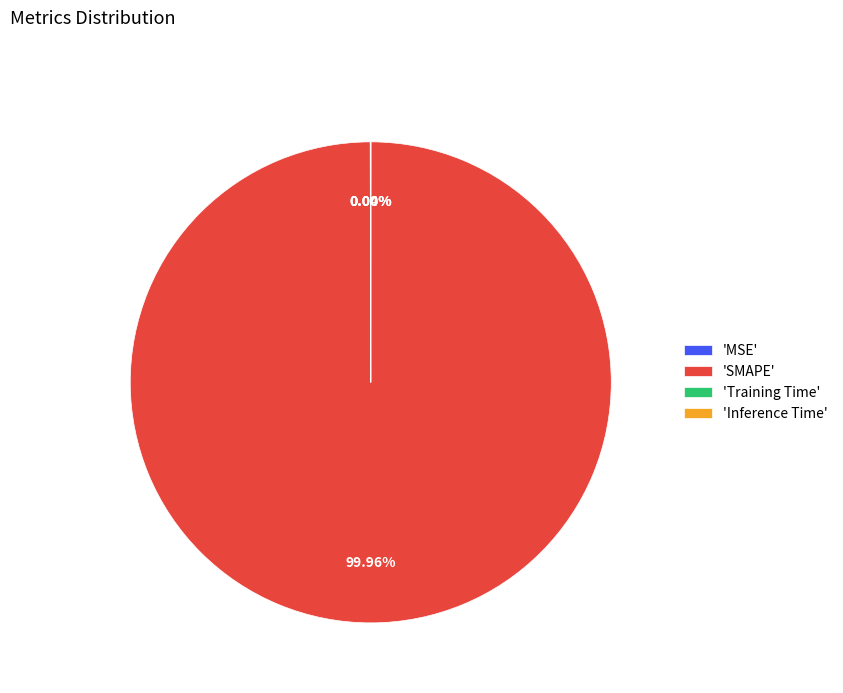

Which slice is the largest?

'SMAPE'